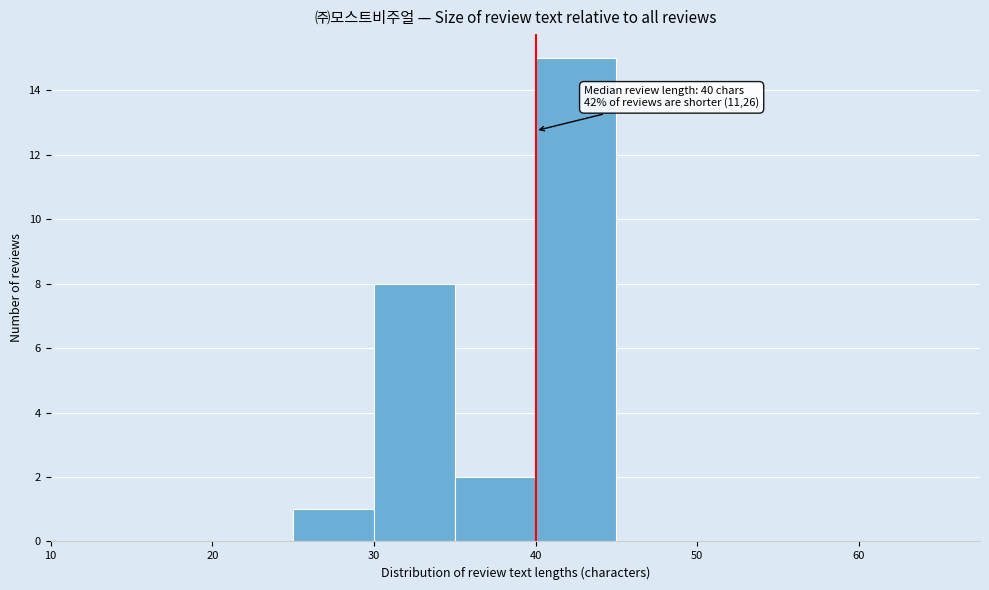

Over which range of the x-axis is the bar tallest?

40 to 45